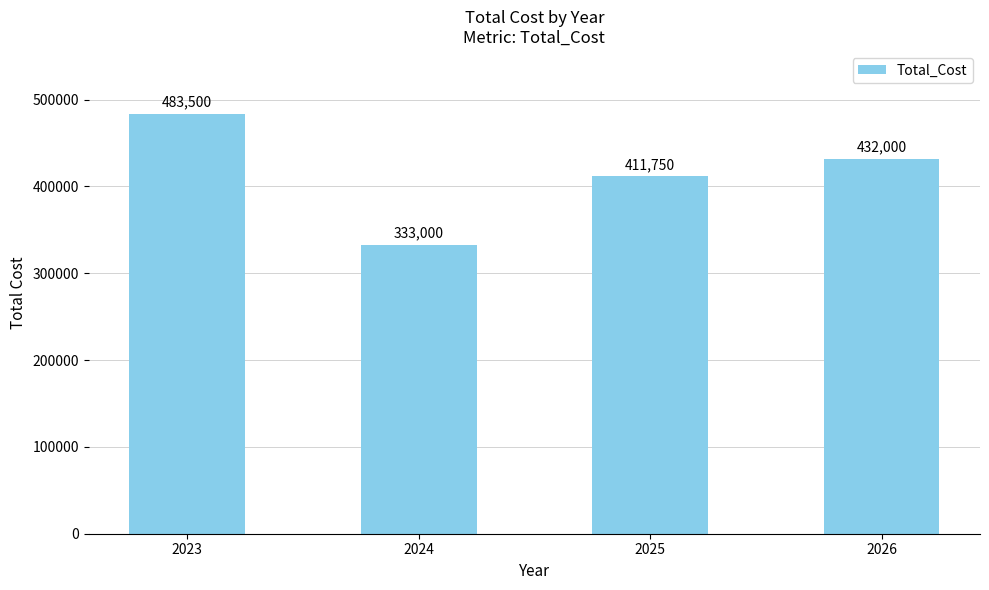

Where is the data nearest to the value 408250?

2025